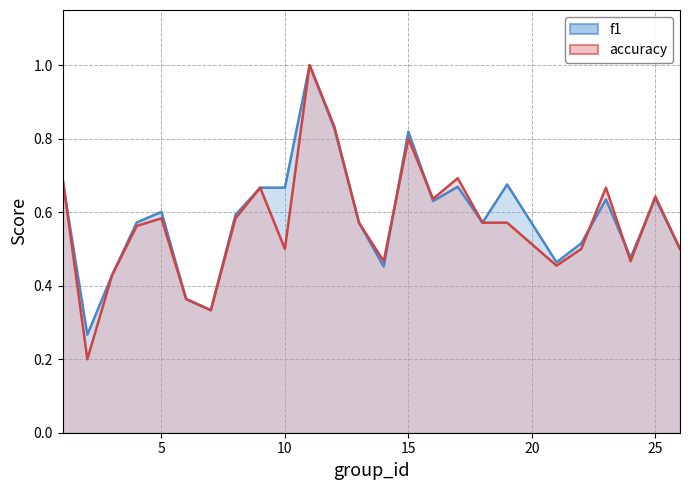

Rank the series by their maximum value, from highest to lowest.

f1, accuracy